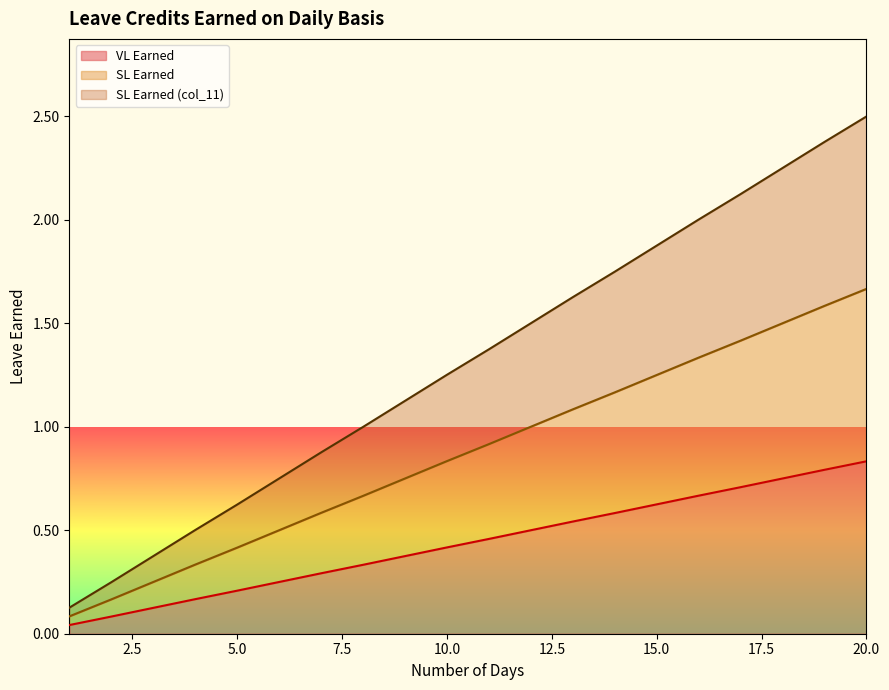

Between 3 and 10, which is larger?

10